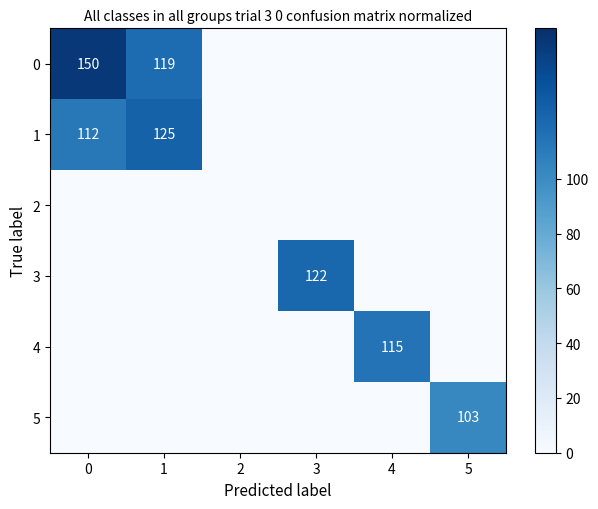

Reading right to left, extract all data points from this chart.

row_0: 0	0	0	0	119	150
row_1: 0	0	0	0	125	112
row_2: 0	0	0	0	0	0
row_3: 0	0	122	0	0	0
row_4: 0	115	0	0	0	0
row_5: 103	0	0	0	0	0